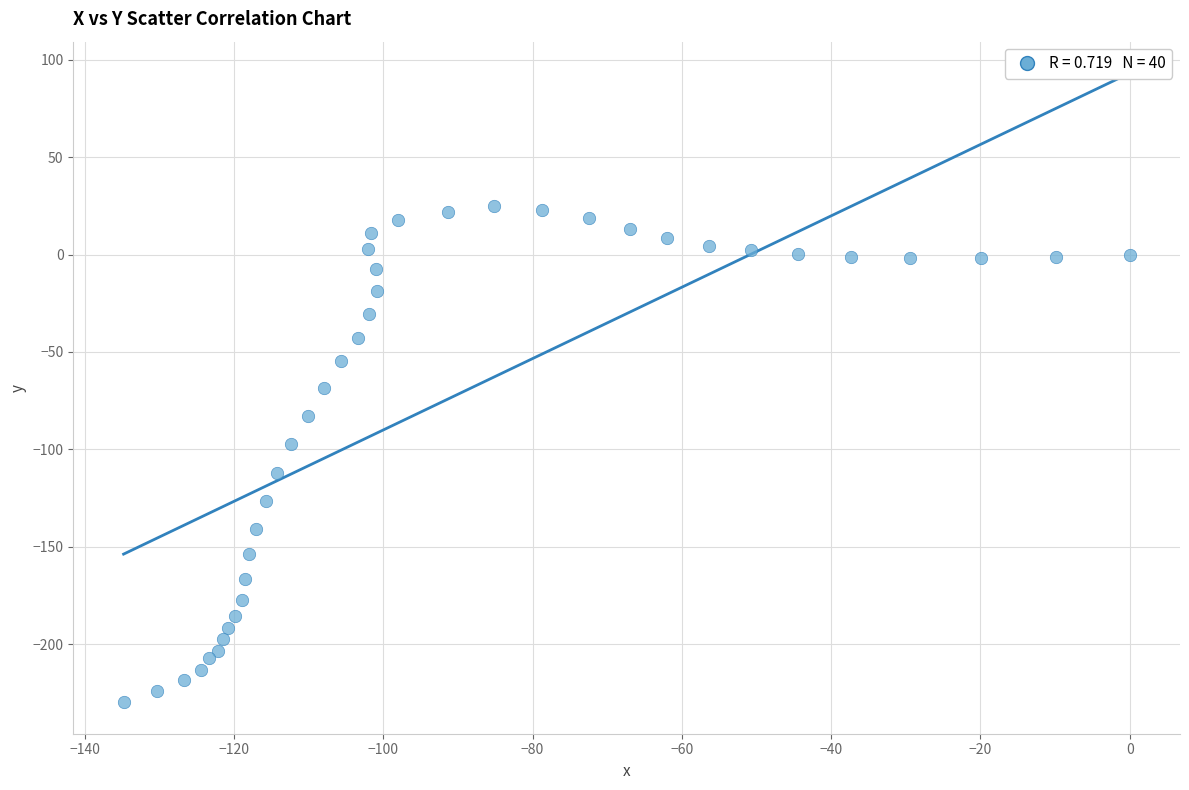

What is the range of Y values (max minus min)?

254.6